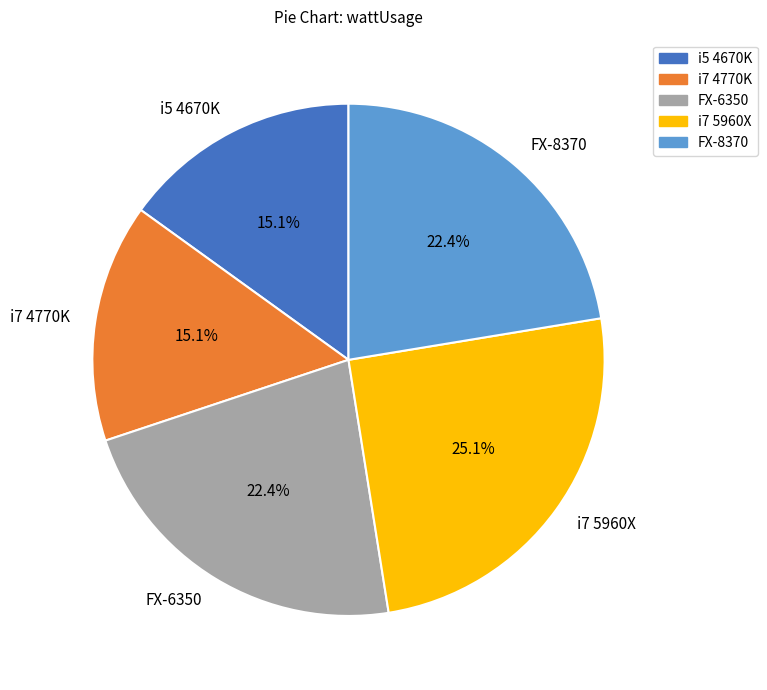

How many slices are in this pie chart?

5